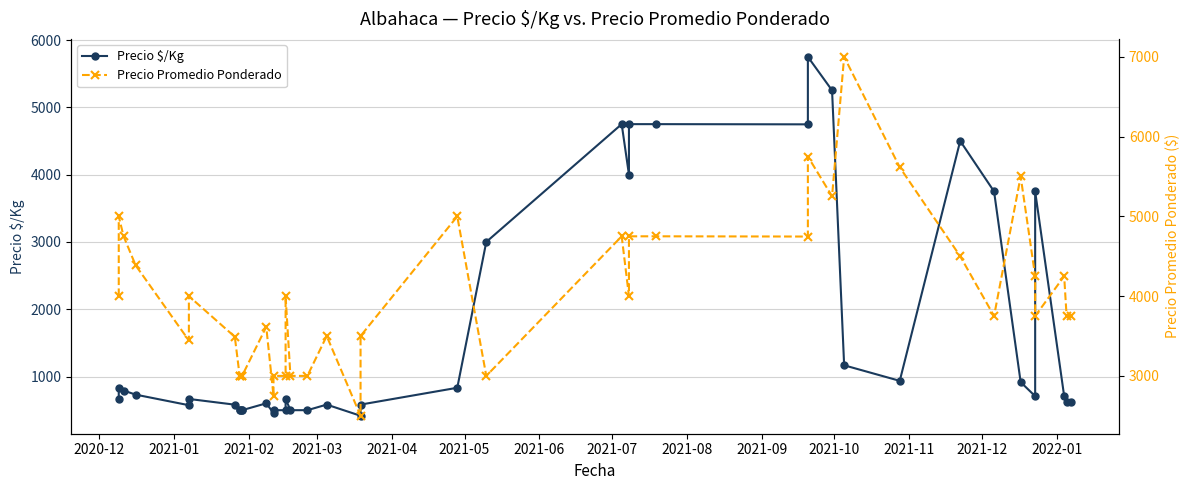

True or false: Precio Promedio Ponderado and Precio $/Kg intersect in this chart.

False